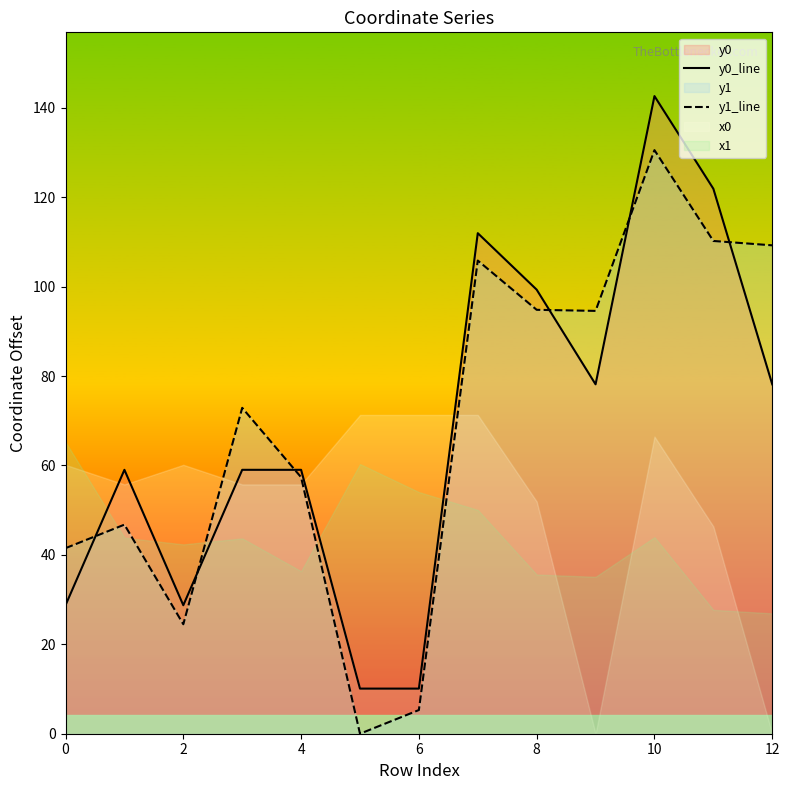

Count the number of categories in the chart.

13